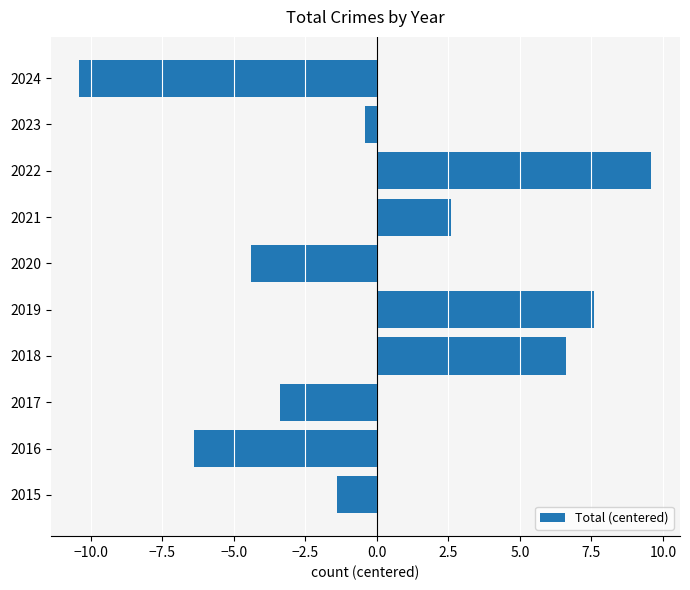

List the labels in order of value, largest first.

2022, 2019, 2018, 2021, 2023, 2015, 2017, 2020, 2016, 2024